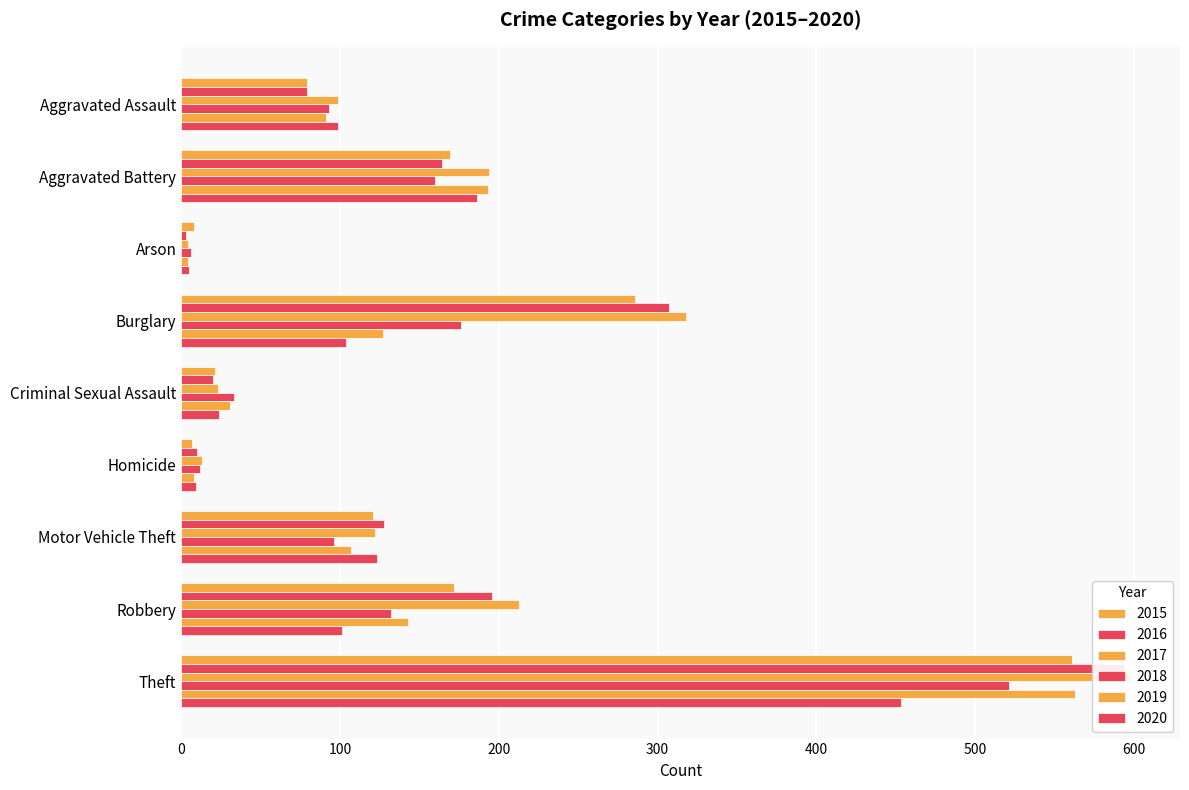

What are all the series names shown in the legend?

2015, 2016, 2017, 2018, 2019, 2020